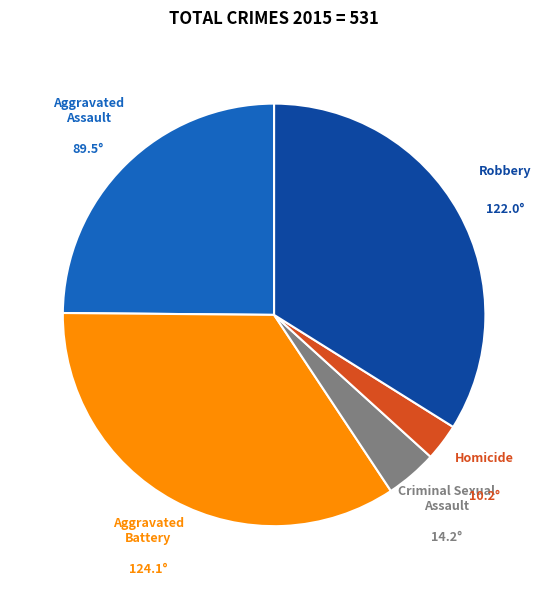

Approximately how many times larger is the value at Aggravated Battery compared to Criminal Sexual Assault?

8.7